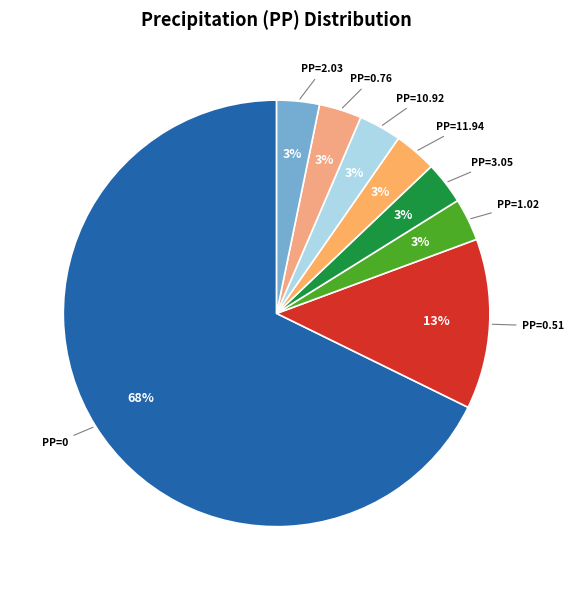

To the nearest percent, what is the combined percentage of PP=10.92 and PP=2.03?

6%